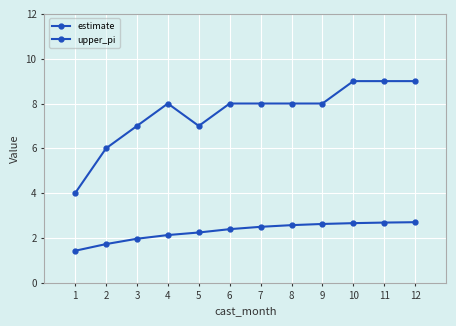

Reading left to right, transcribe all the data shown in this chart.

estimate: 1=1.4	2=1.7	3=2.0	4=2.1	5=2.2	6=2.4	7=2.5	8=2.6	9=2.6	10=2.7	11=2.7	12=2.7
upper_pi: 1=4.0	2=6.0	3=7.0	4=8.0	5=7.0	6=8.0	7=8.0	8=8.0	9=8.0	10=9.0	11=9.0	12=9.0